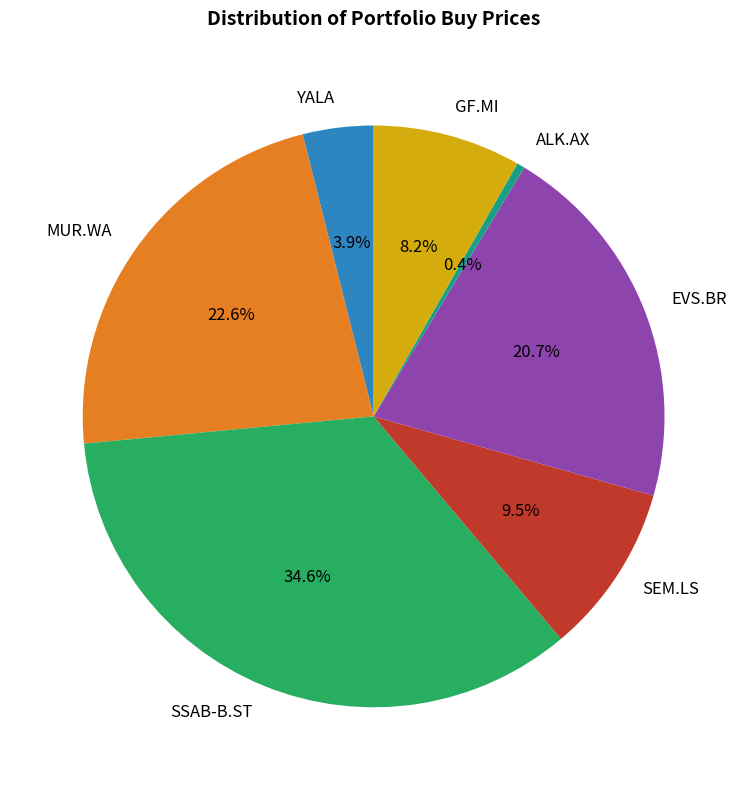

Is the sum of EVS.BR and YALA greater than half?

No